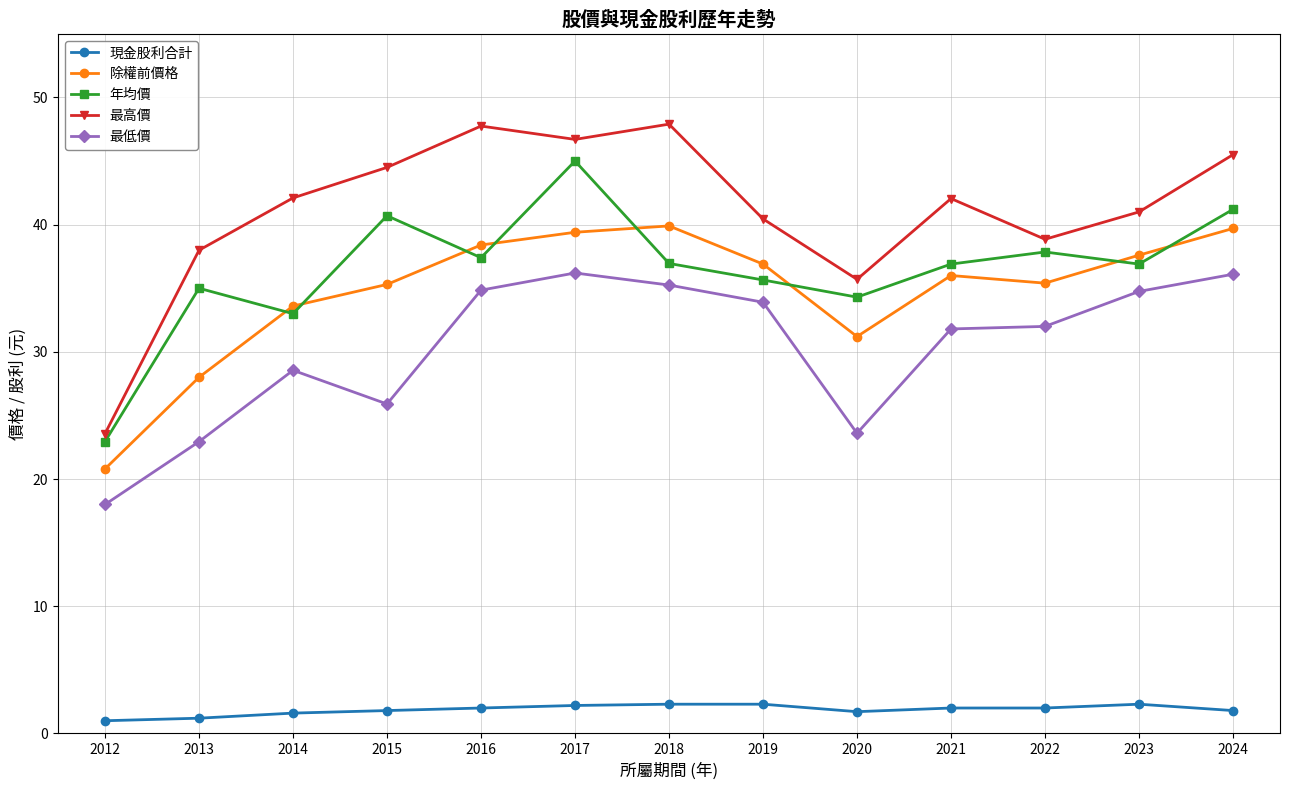

In 最高價, how many points are lower than both neighbors (excluding endpoints)?

3